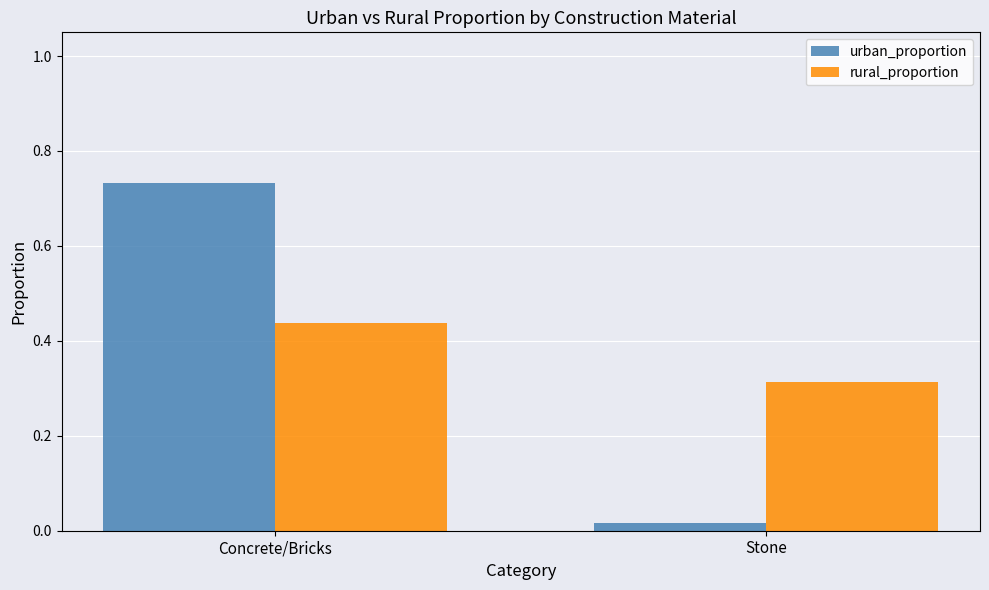

What is the label of the 2nd bar from the right?

Concrete/Bricks